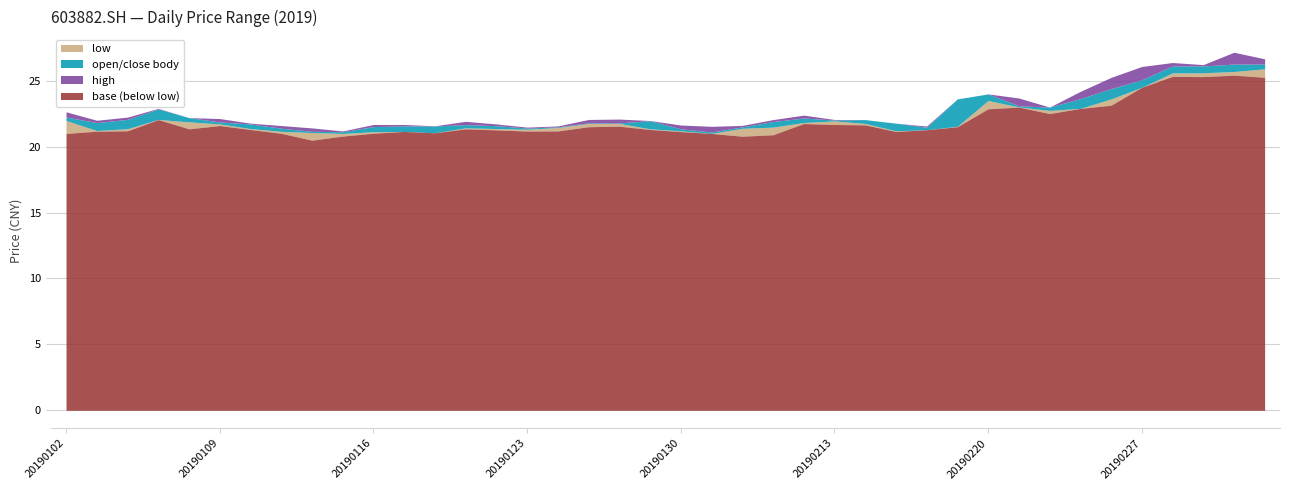

Is the value of close at 20190219 greater than the value of open at 20190222?

Yes